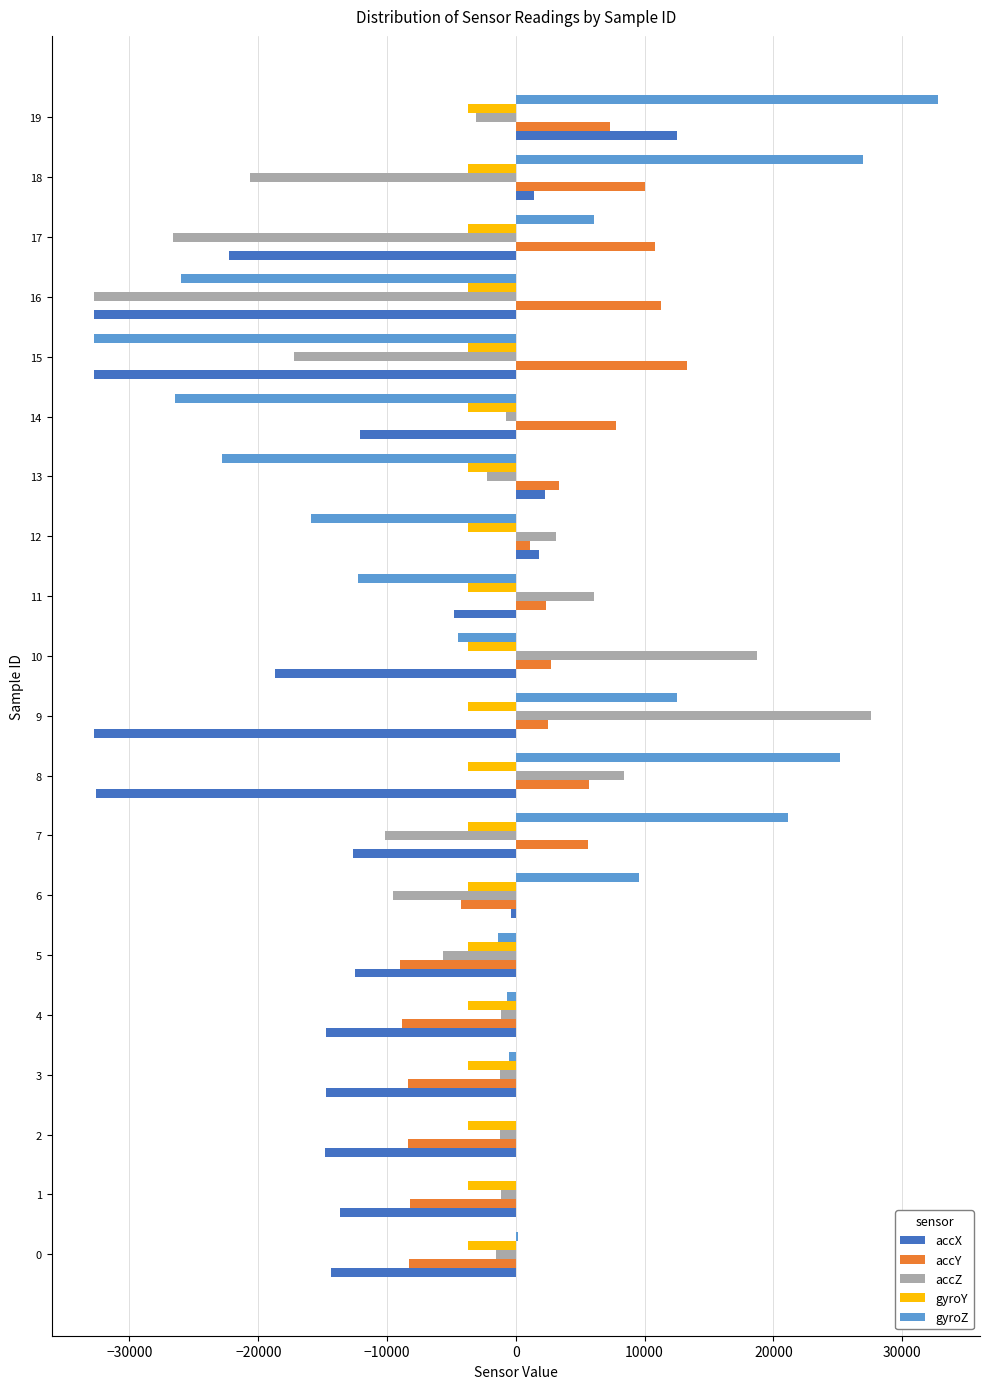

Which series changed the most between 9 and 16?

accZ